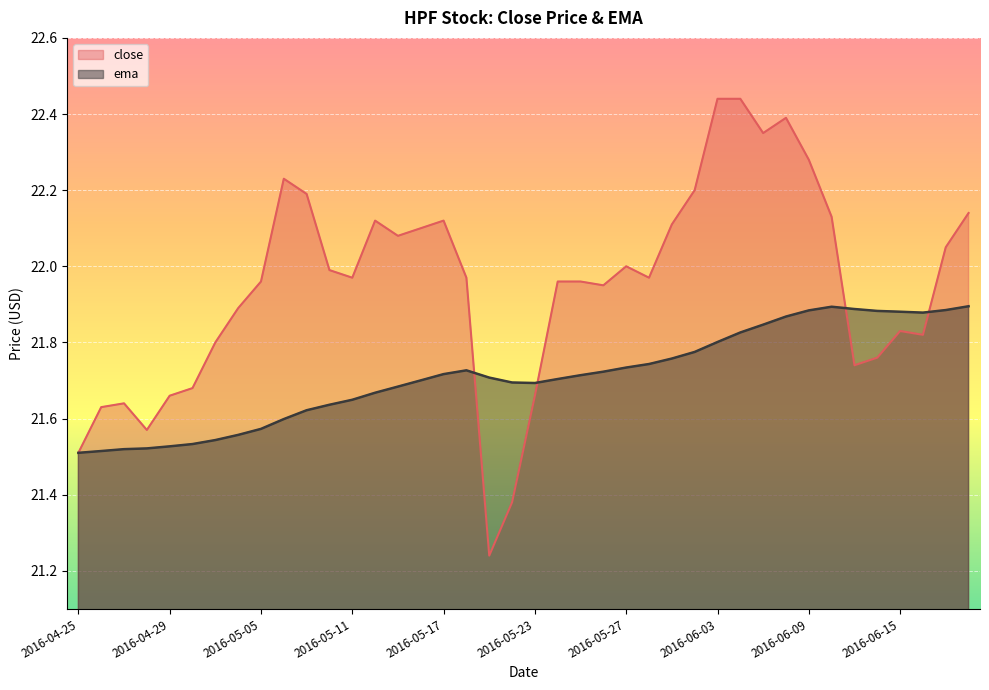

Reading left to right, transcribe all the data shown in this chart.

close: 2016-04-25=21.5	2016-04-26=21.6	2016-04-27=21.6	2016-04-28=21.6	2016-04-29=21.7	2016-05-02=21.7	2016-05-03=21.8	2016-05-04=21.9	2016-05-05=22.0	2016-05-06=22.2	2016-05-09=22.2	2016-05-10=22.0	2016-05-11=22.0	2016-05-12=22.1	2016-05-13=22.1	2016-05-16=22.1	2016-05-17=22.1	2016-05-18=22.0	2016-05-19=21.2	2016-05-20=21.4	2016-05-23=21.7	2016-05-24=22.0	2016-05-25=22.0	2016-05-26=22.0	2016-05-27=22.0	2016-05-31=22.0	2016-06-01=22.1	2016-06-02=22.2	2016-06-03=22.4	2016-06-06=22.4	2016-06-07=22.4	2016-06-08=22.4	2016-06-09=22.3	2016-06-10=22.1	2016-06-13=21.7	2016-06-14=21.8	2016-06-15=21.8	2016-06-16=21.8	2016-06-17=22.0	2016-06-20=22.1
ema: 2016-04-25=21.5	2016-04-26=21.5	2016-04-27=21.5	2016-04-28=21.5	2016-04-29=21.5	2016-05-02=21.5	2016-05-03=21.5	2016-05-04=21.6	2016-05-05=21.6	2016-05-06=21.6	2016-05-09=21.6	2016-05-10=21.6	2016-05-11=21.6	2016-05-12=21.7	2016-05-13=21.7	2016-05-16=21.7	2016-05-17=21.7	2016-05-18=21.7	2016-05-19=21.7	2016-05-20=21.7	2016-05-23=21.7	2016-05-24=21.7	2016-05-25=21.7	2016-05-26=21.7	2016-05-27=21.7	2016-05-31=21.7	2016-06-01=21.8	2016-06-02=21.8	2016-06-03=21.8	2016-06-06=21.8	2016-06-07=21.8	2016-06-08=21.9	2016-06-09=21.9	2016-06-10=21.9	2016-06-13=21.9	2016-06-14=21.9	2016-06-15=21.9	2016-06-16=21.9	2016-06-17=21.9	2016-06-20=21.9